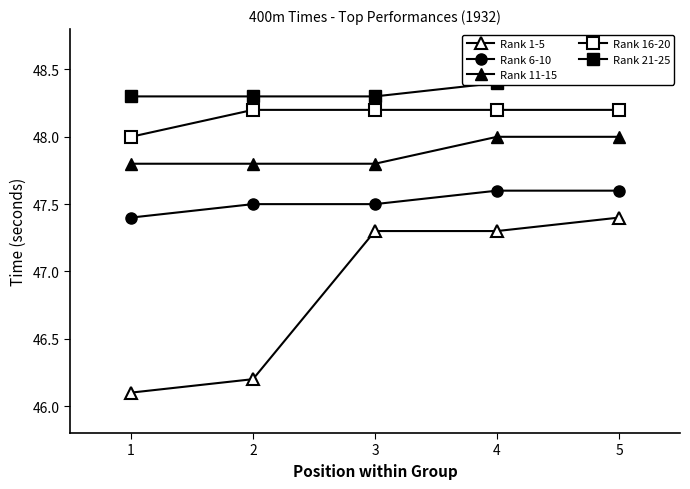

What is the average value of the Rank 16-20 series?

48.2